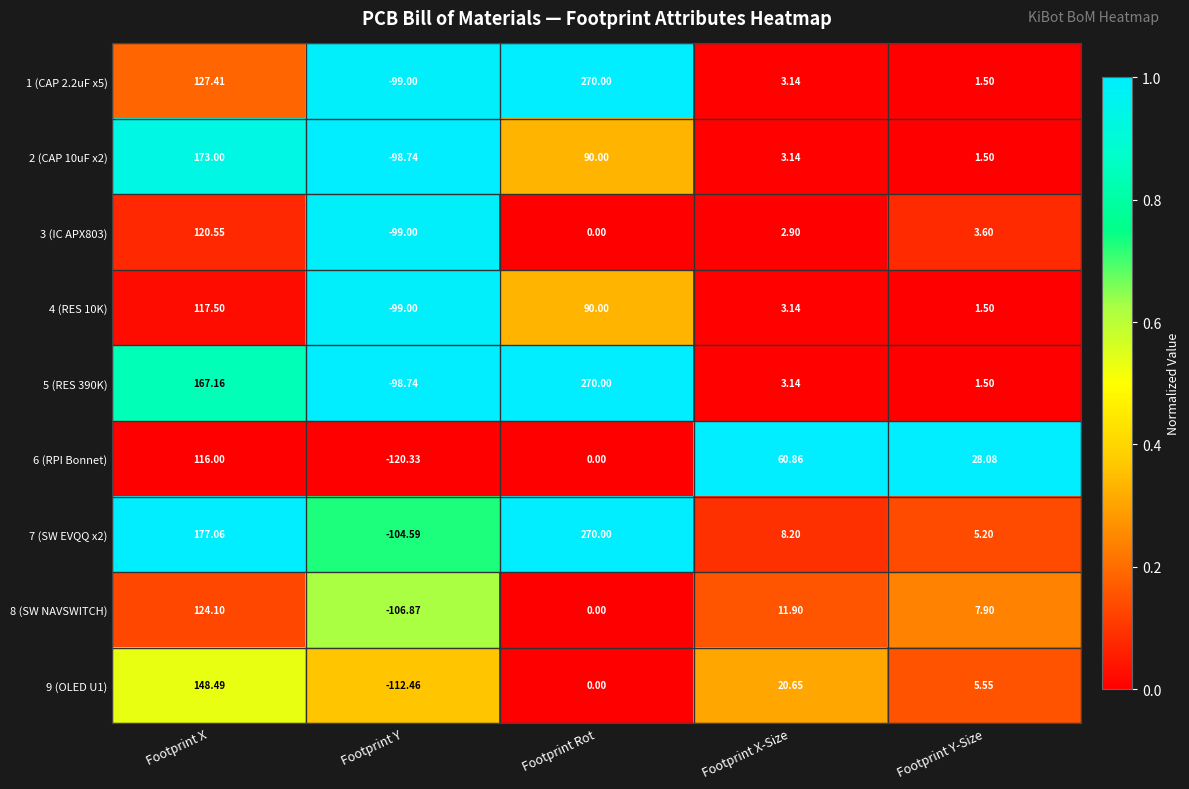

At which label is 8 (SW NAVSWITCH) closest to 8?

Footprint Y-Size